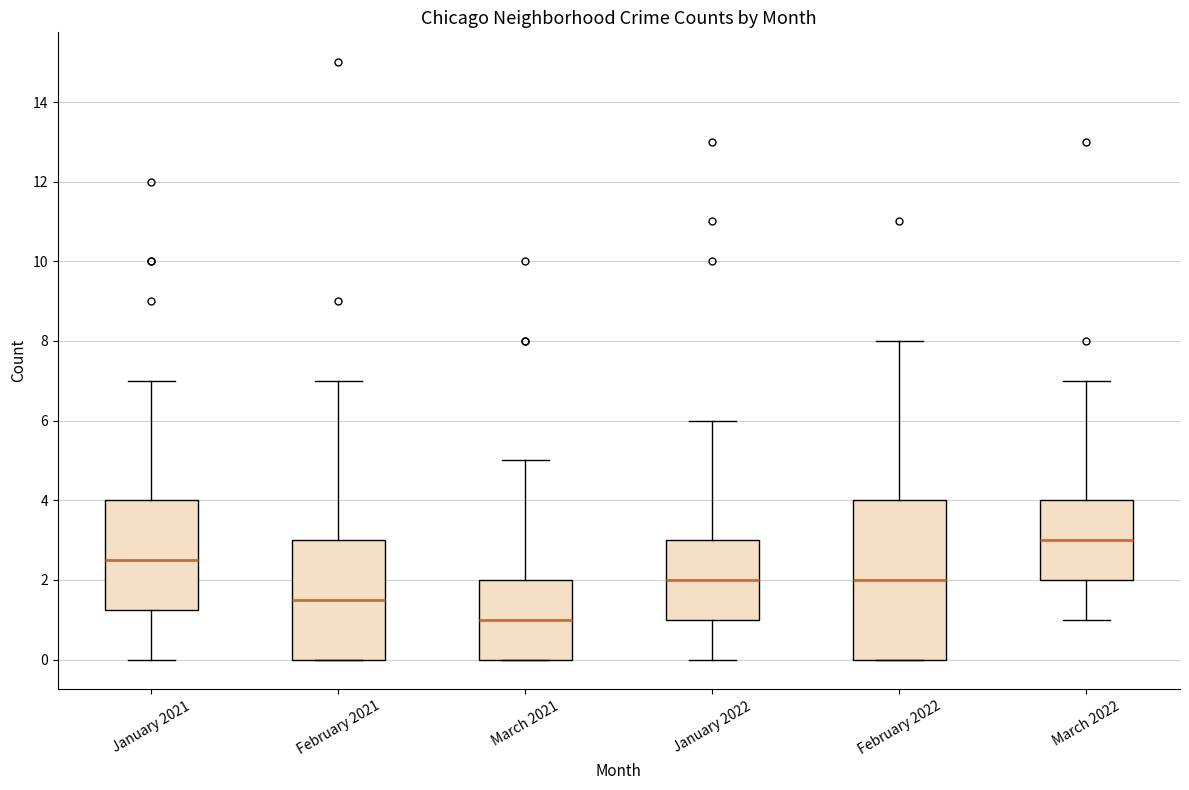

Comparing the boxes themselves (not the whiskers), which one is the tallest?

February 2022